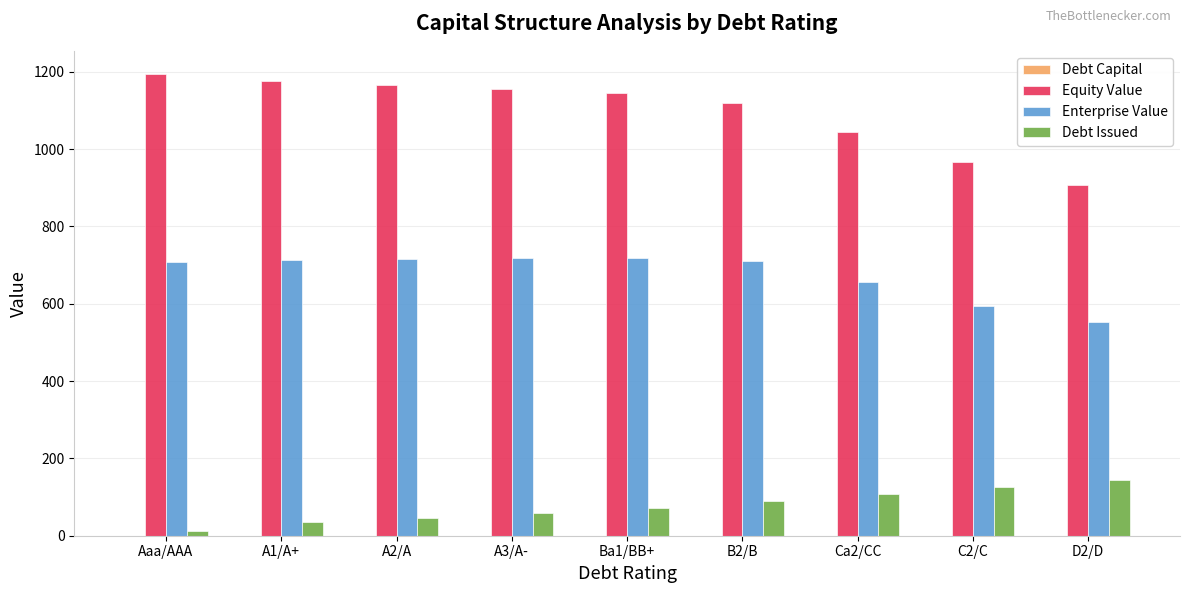

What is the maximum value for Debt Issued?

143.2